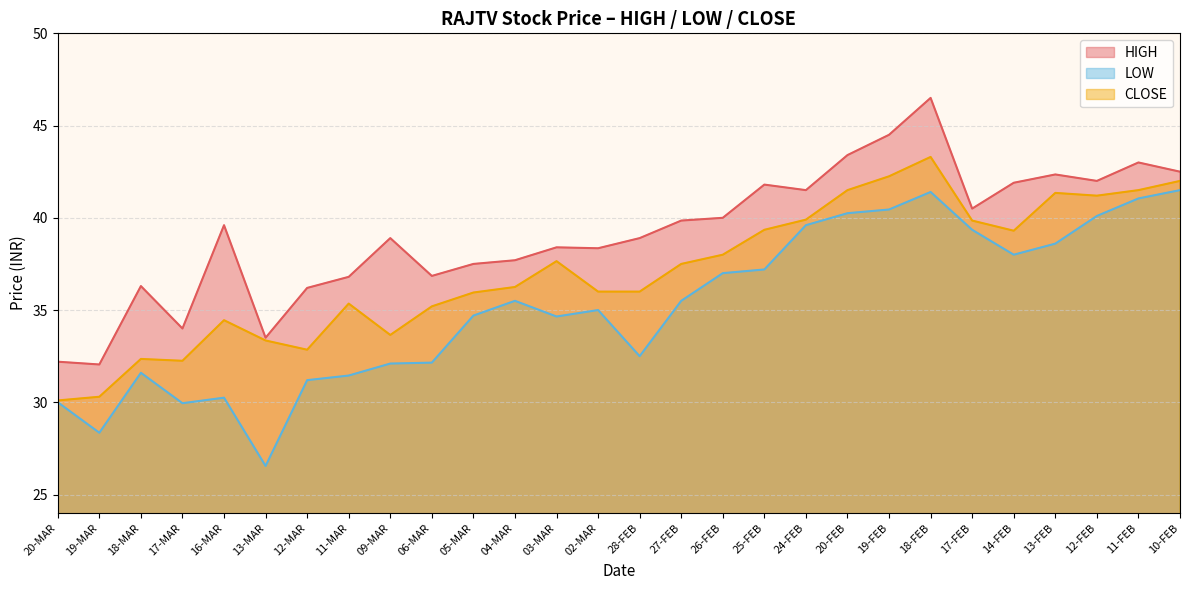

What is the label of the 7th point from the left?

12-MAR